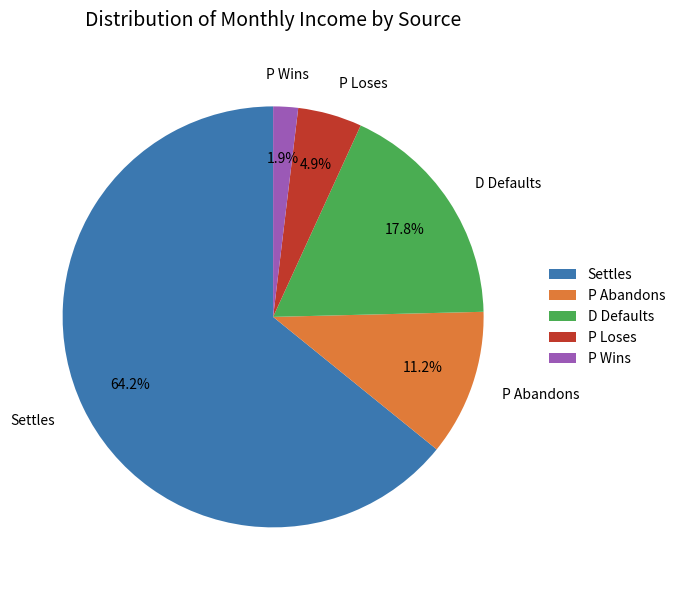

Between P Wins and D Defaults, which is larger?

D Defaults